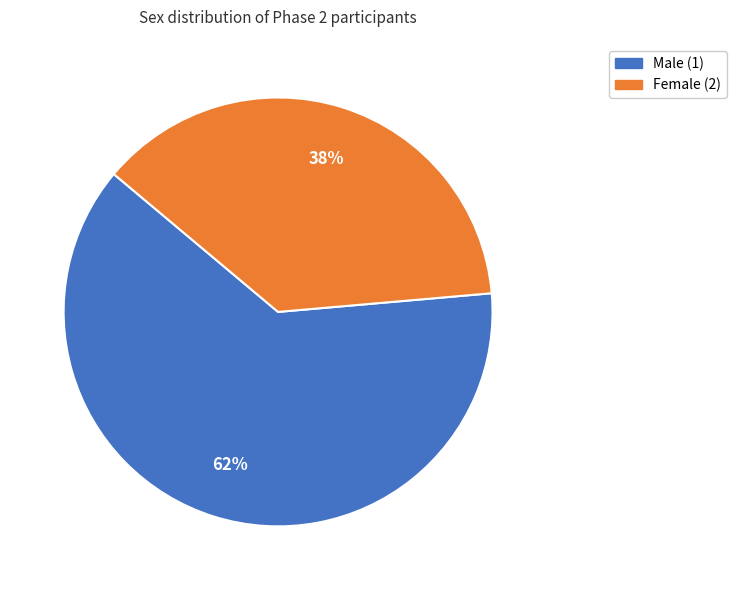

To the nearest percent, what is the average slice percentage?

50%